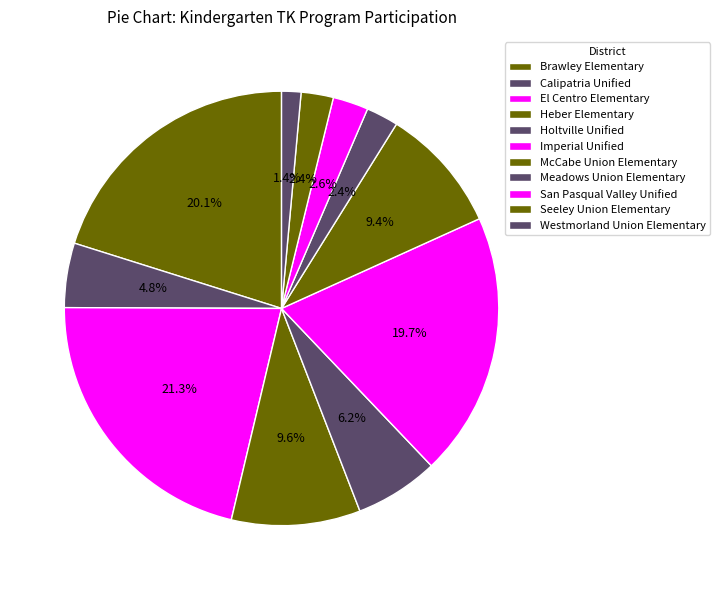

How many slices are in this pie chart?

11